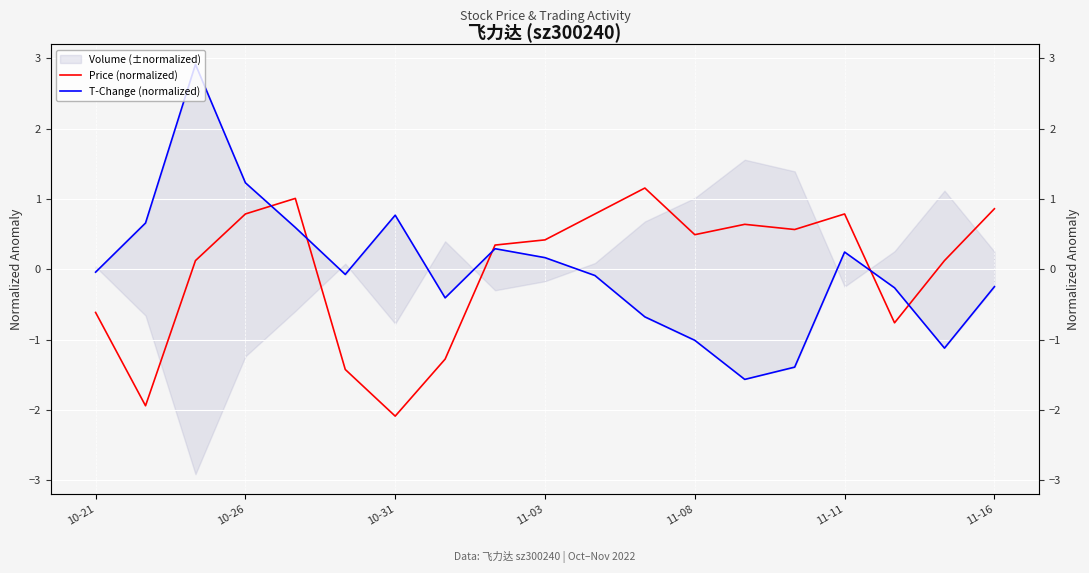

Where is T-Change (normalized) nearest to the value 0?

10-21